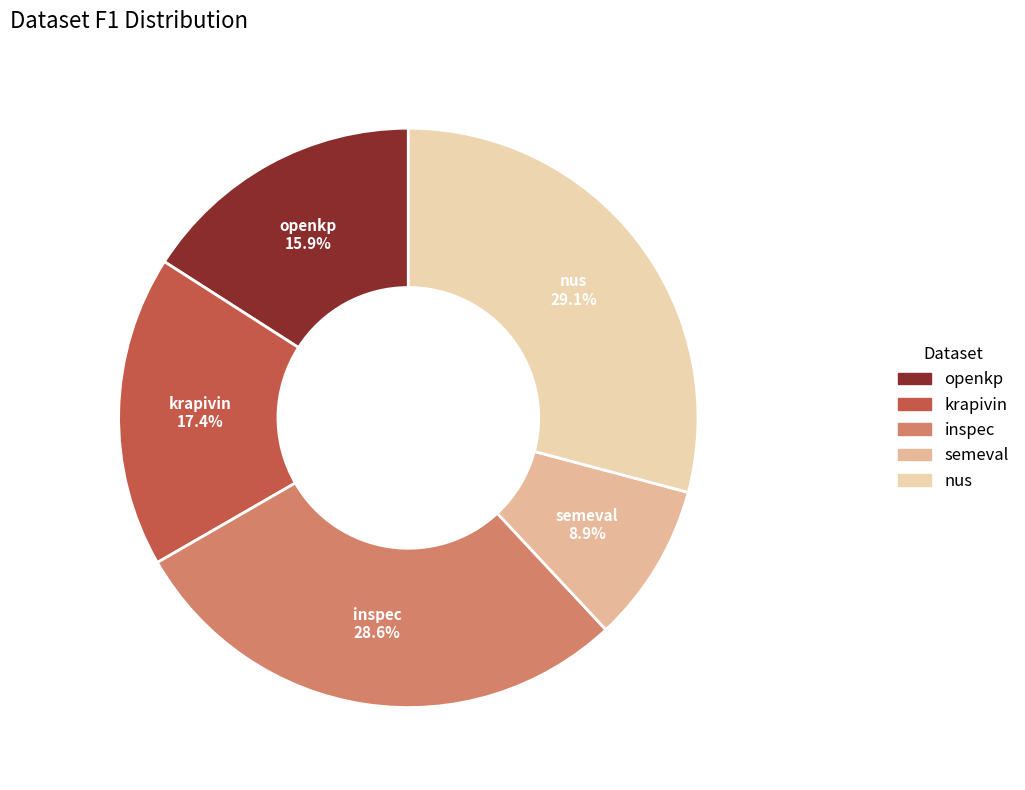

Is it true that krapivin is 17% of the pie?

True